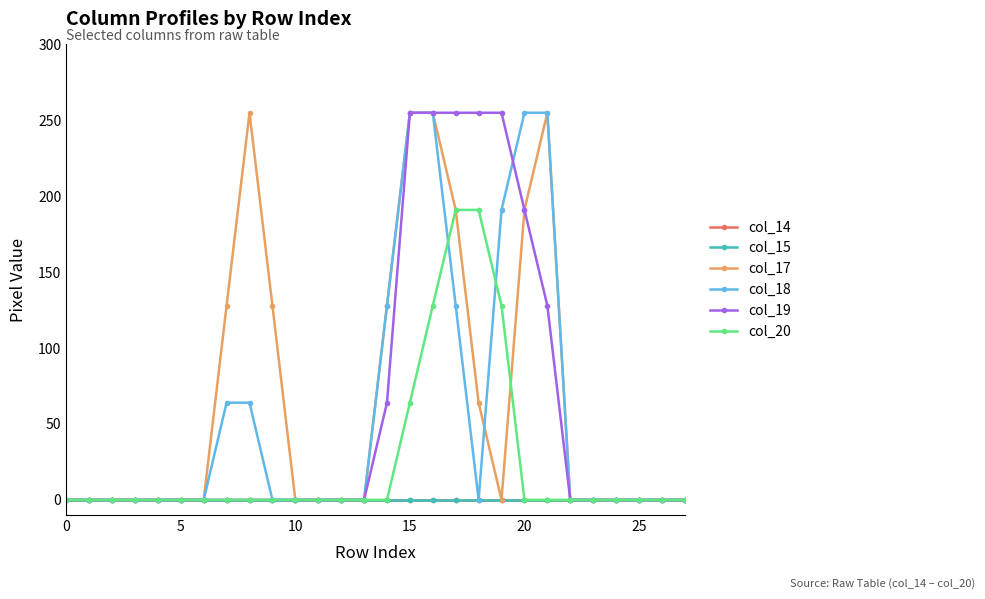

True or false: col_15 and col_18 cross at least once.

False